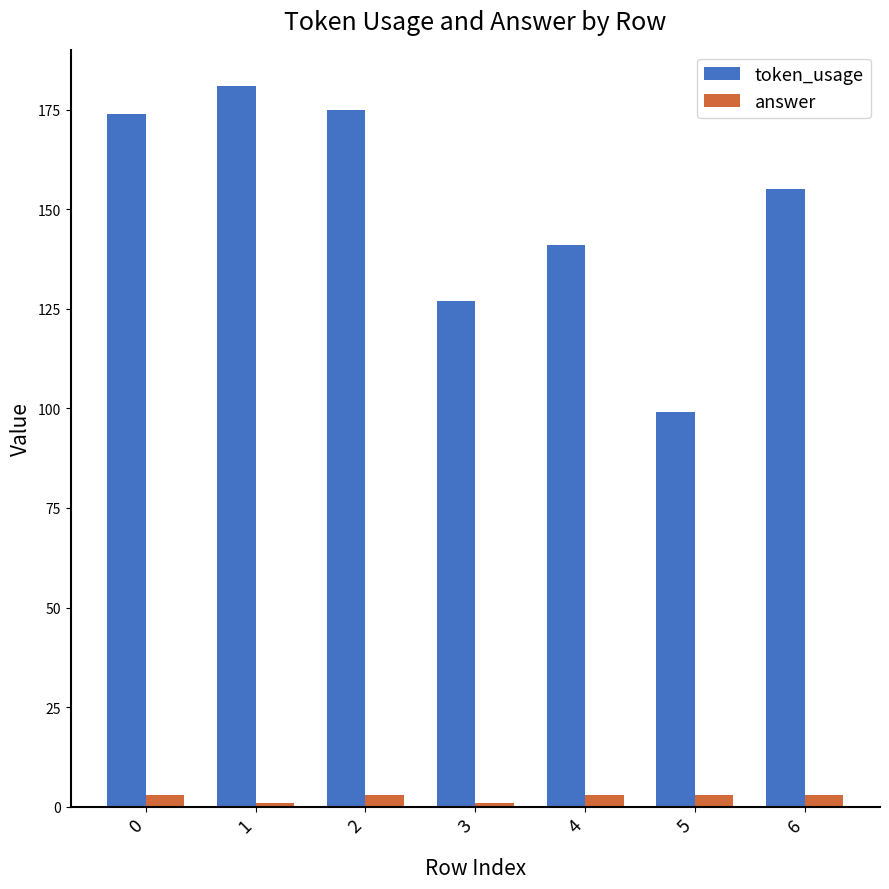

Which series has the largest total across all categories?

token_usage